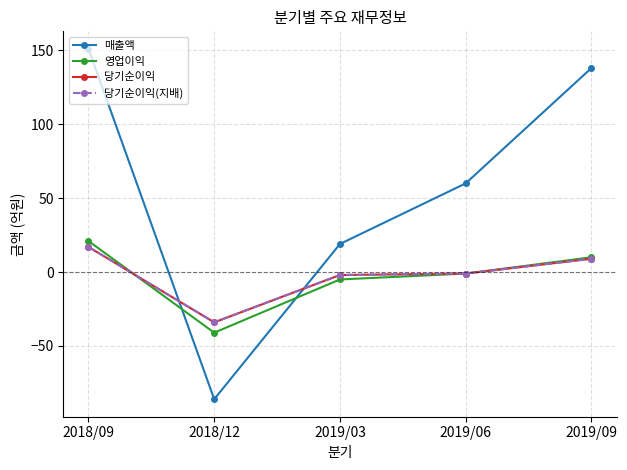

What is the minimum value shown in the chart?

-86